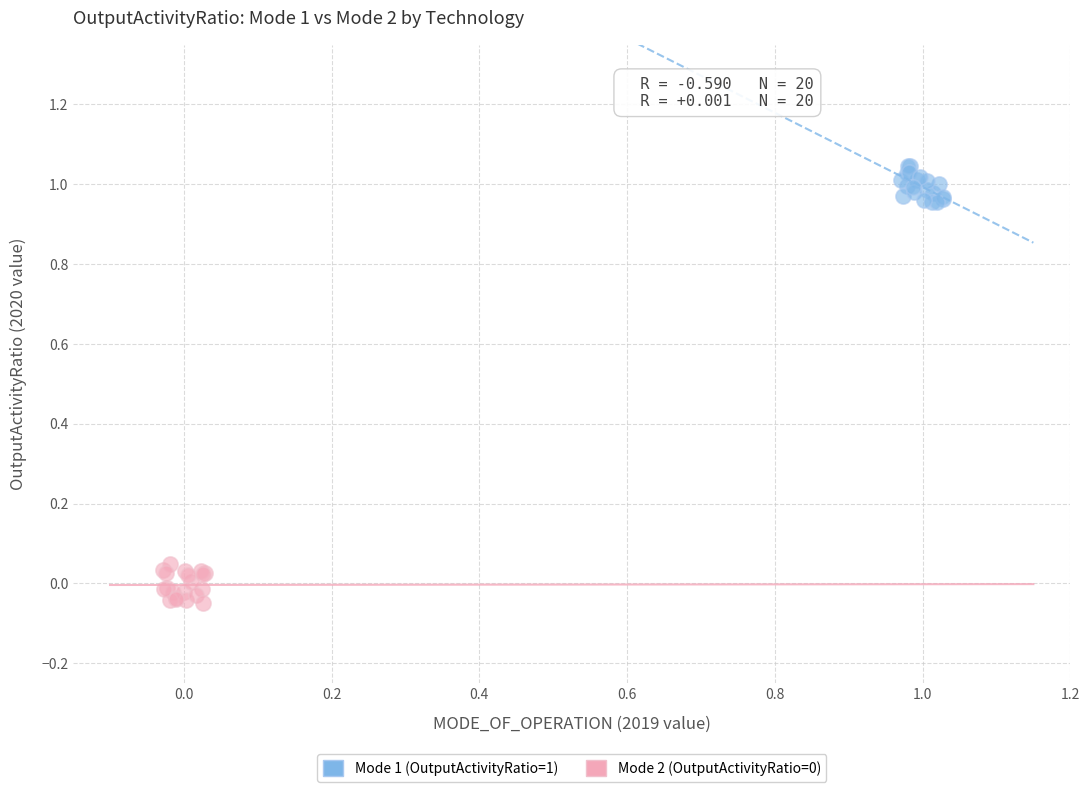

Which series reaches the maximum Y coordinate?

Mode 1 (OutputActivityRatio=1)